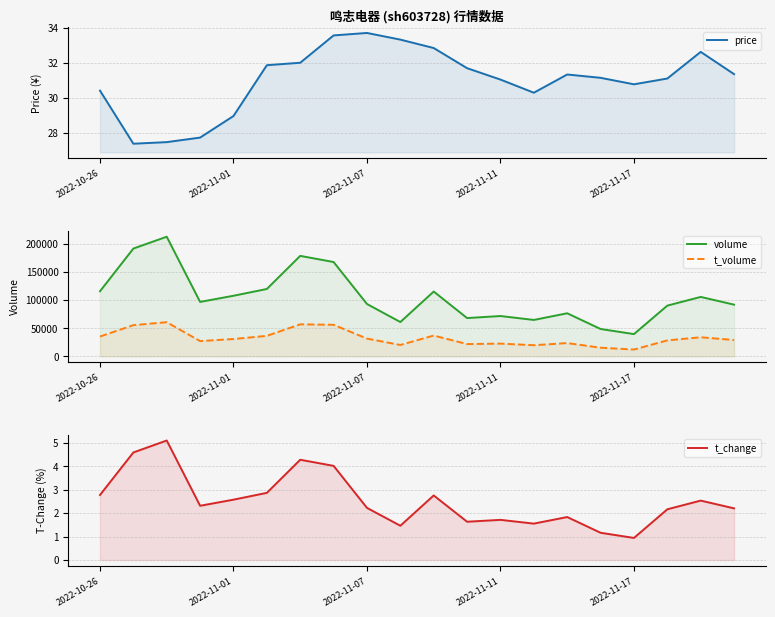

How many lines are shown in the chart?

4